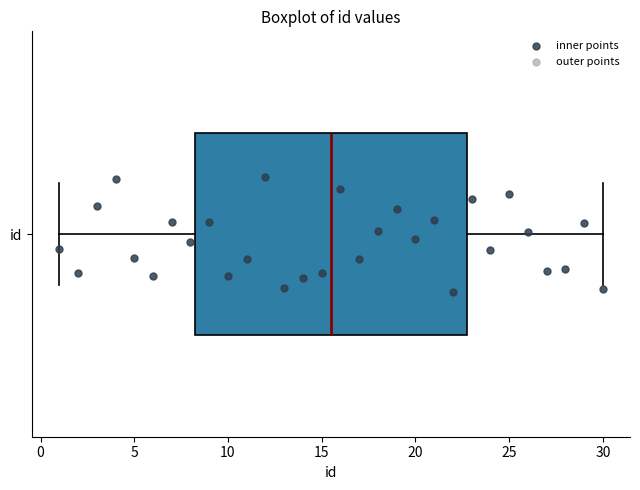

Read this box plot against the x-axis: the position of the median line, the range covered by the box, and the ends of both whiskers. The values are not printed on the chart, so give them approximately, as read against the axis.

median 15.5, box 8.5 to 23.0, whiskers 1.0 to 30.0